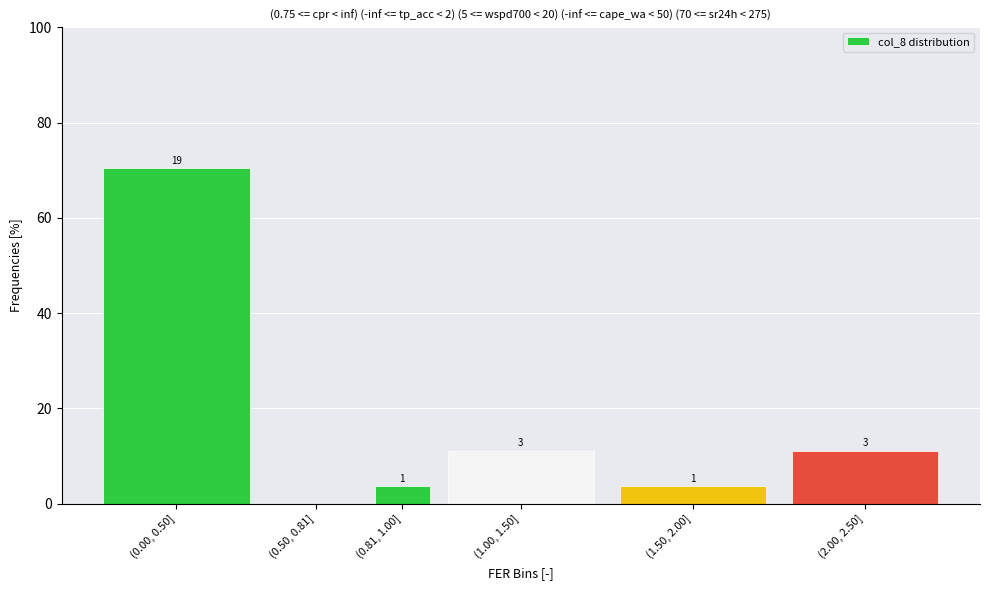

Are the bars horizontal?

No